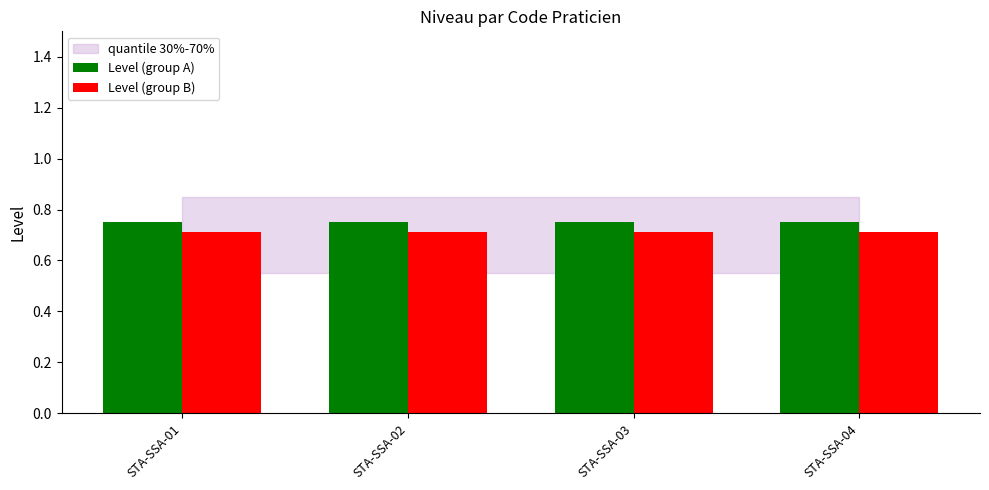

The Level (group B) series shows 1.0 at STA-SSA-04. True or false?

False